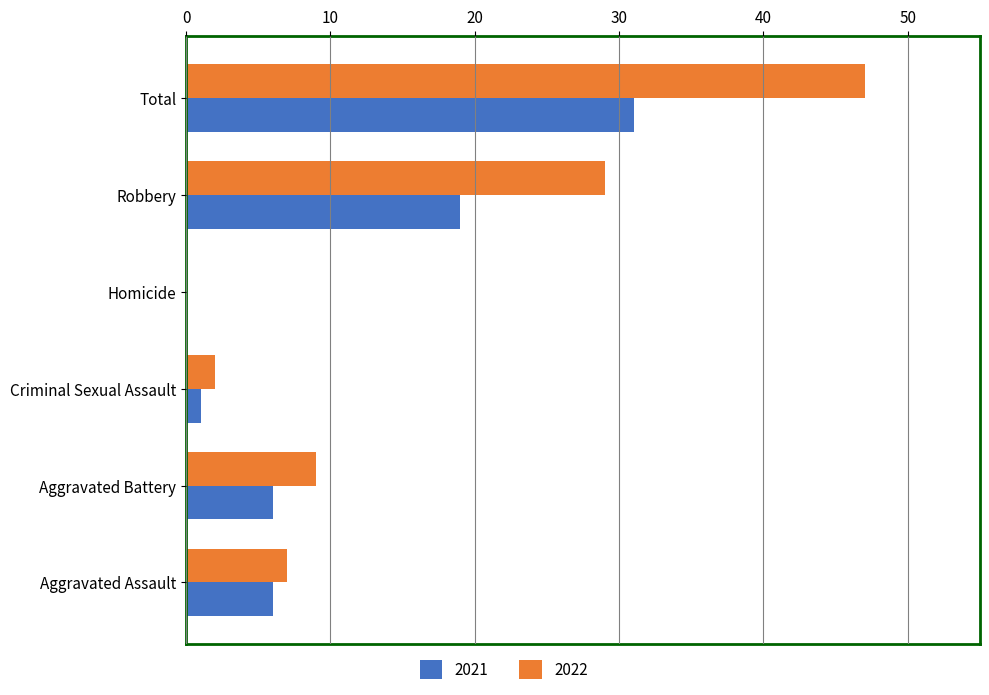

How many categories are shown in the chart?

6